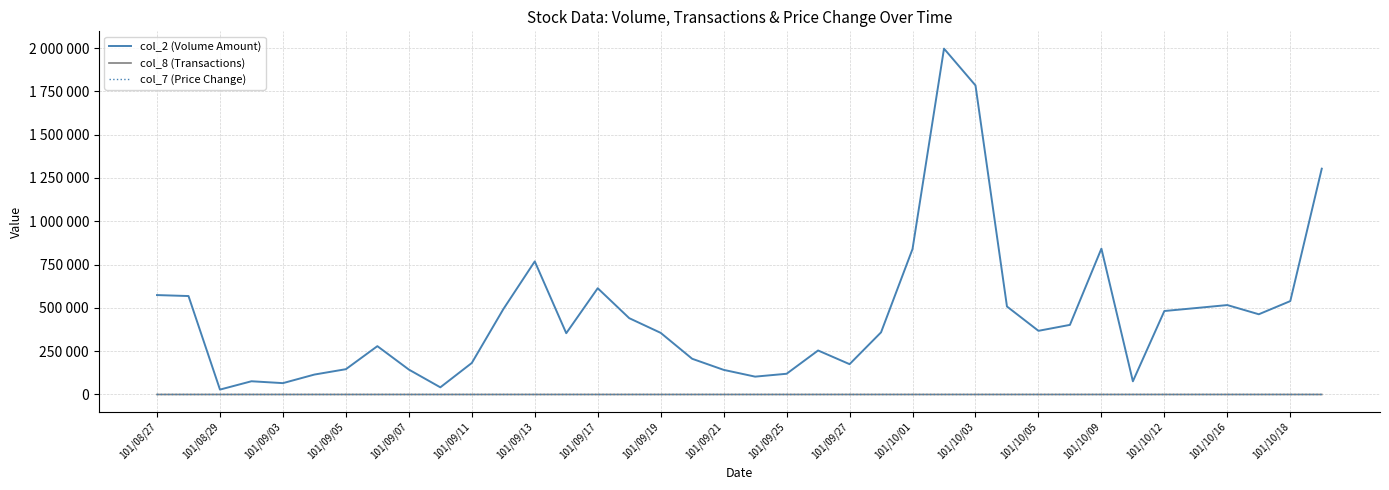

Which series has the largest range (max minus min)?

col_2 (Volume Amount)